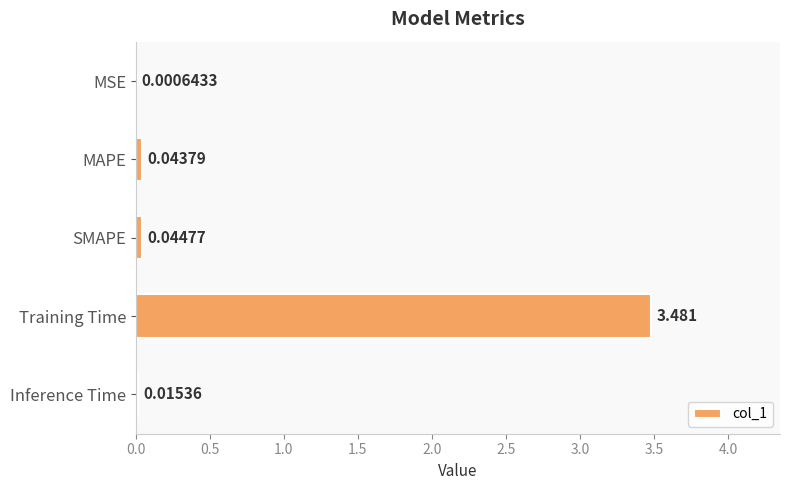

Which has a higher value, MSE or Inference Time?

Inference Time